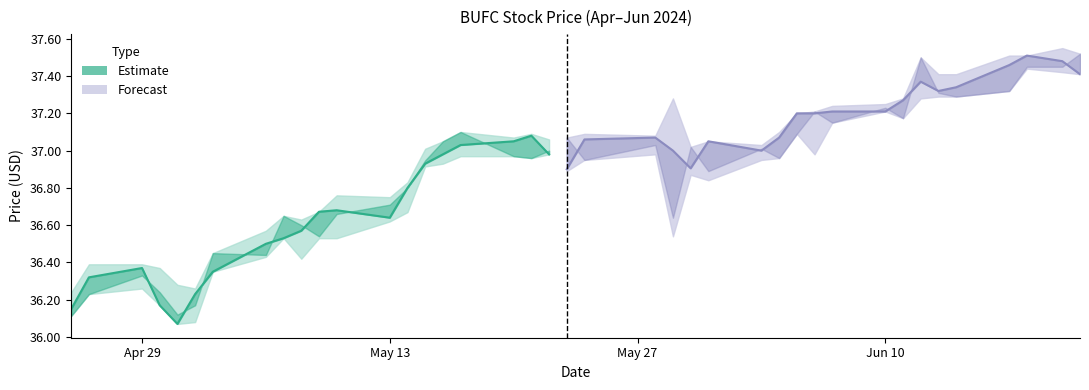

Does the chart have visible grid lines?

No